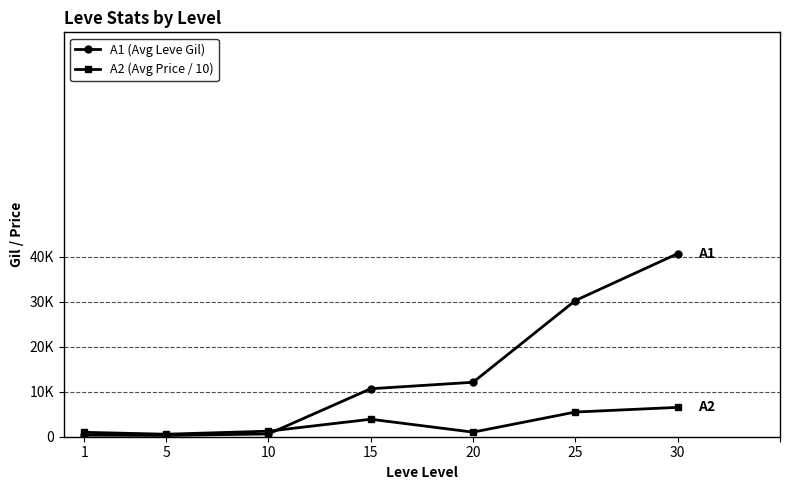

Which series ends up on top after the final intersection of A1 (Avg Leve Gil) and A2 (Avg Price / 10)?

A1 (Avg Leve Gil)